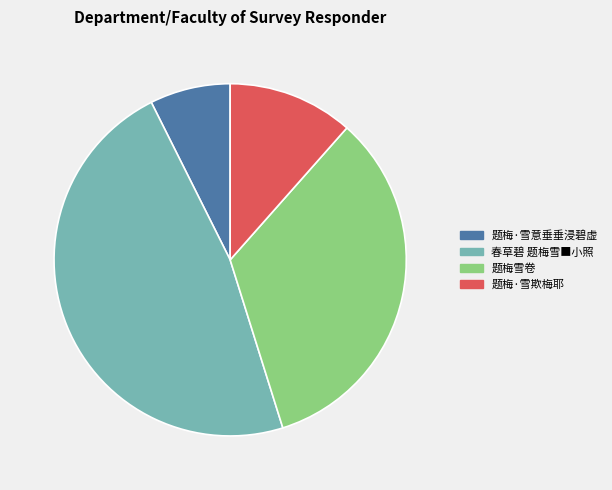

Which category has the smallest portion of the pie?

题梅·雪意垂垂浸碧虚